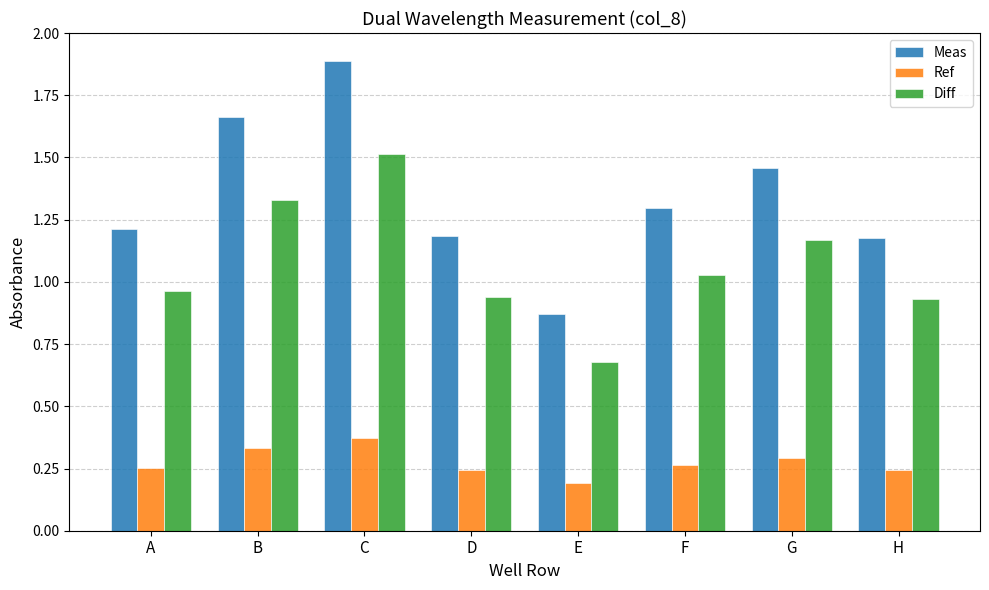

Which series has the largest total across all categories?

Meas